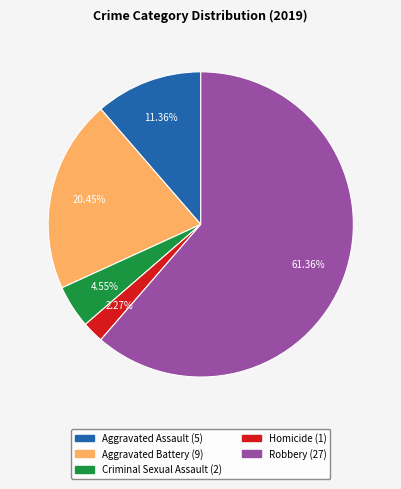

To the nearest percent, what is the average slice percentage?

20%